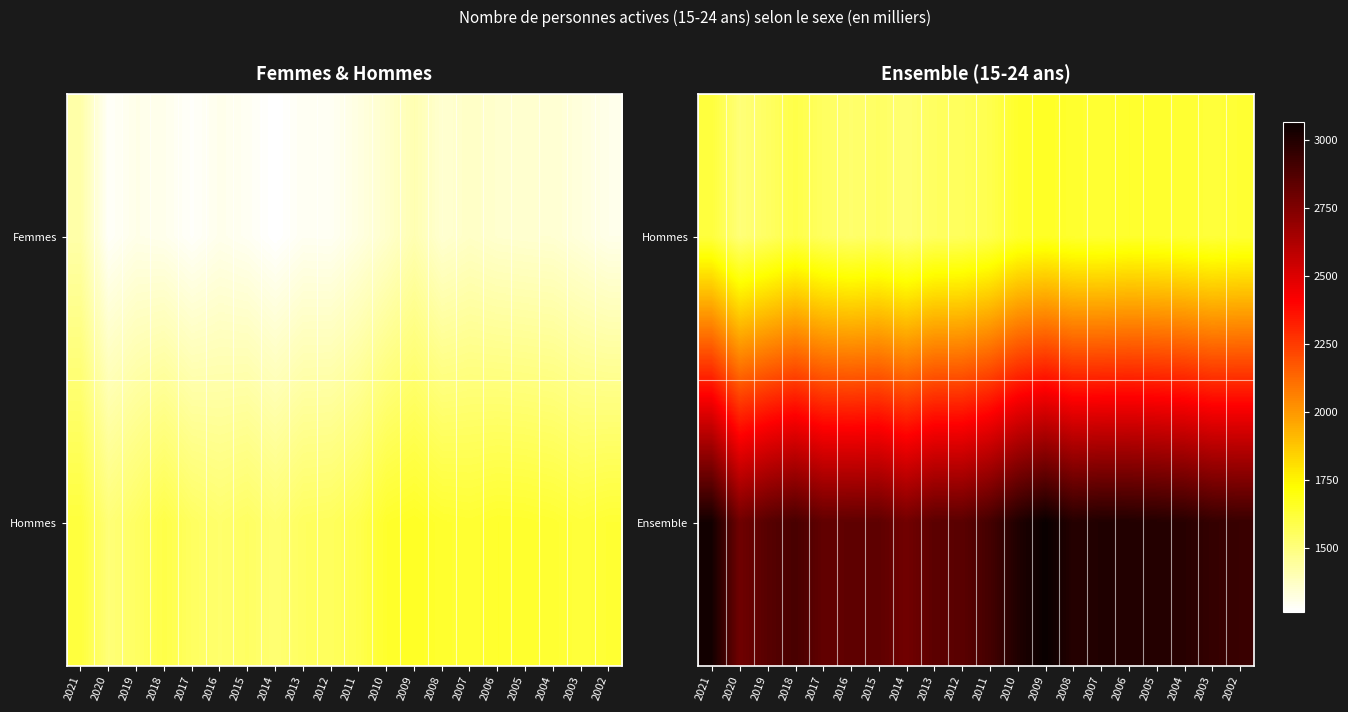

What is the sum of all Hommes values?

31879